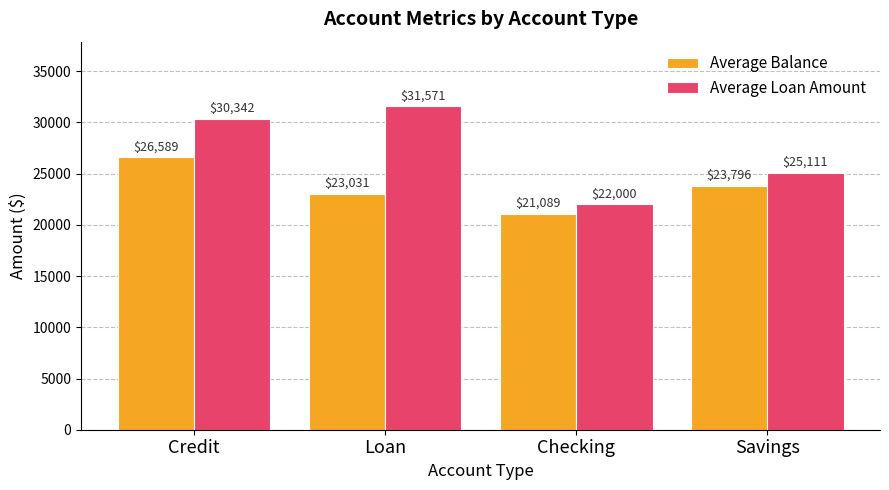

Which series has the widest spread of values?

Average Loan Amount